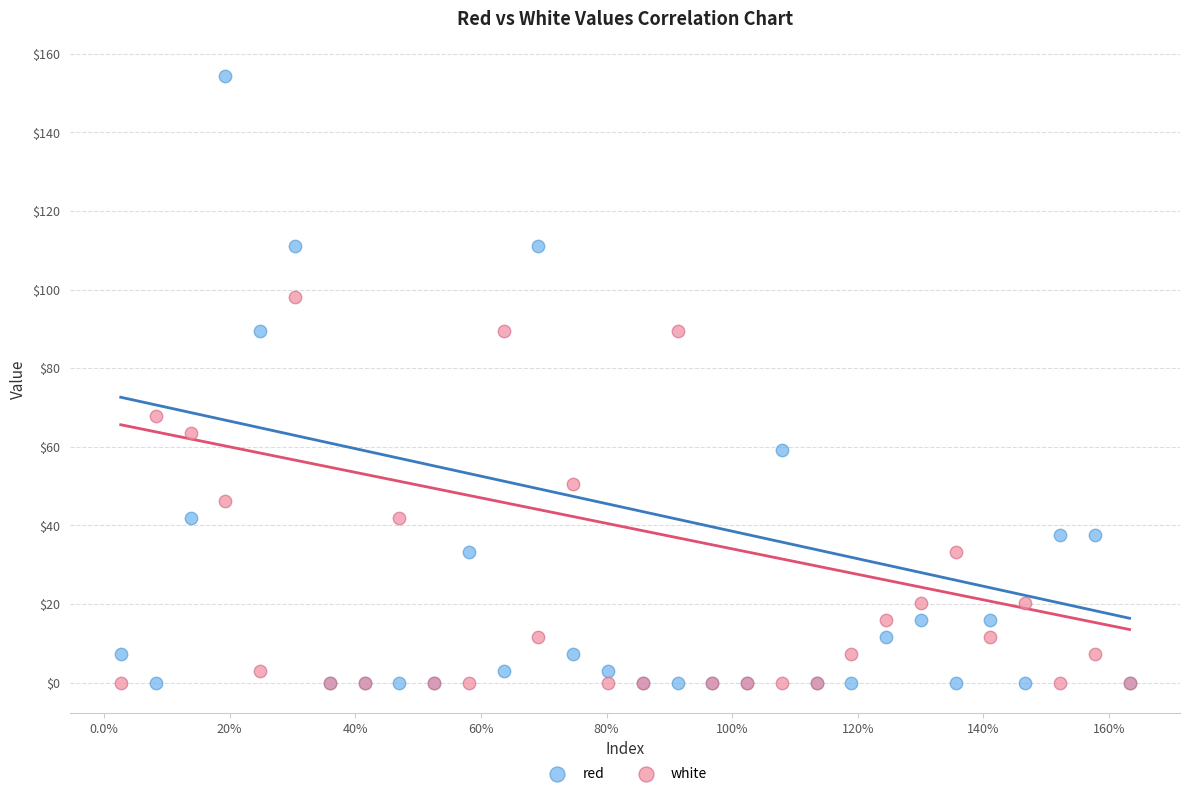

Across all series, what Y value is closest to 77?

67.8